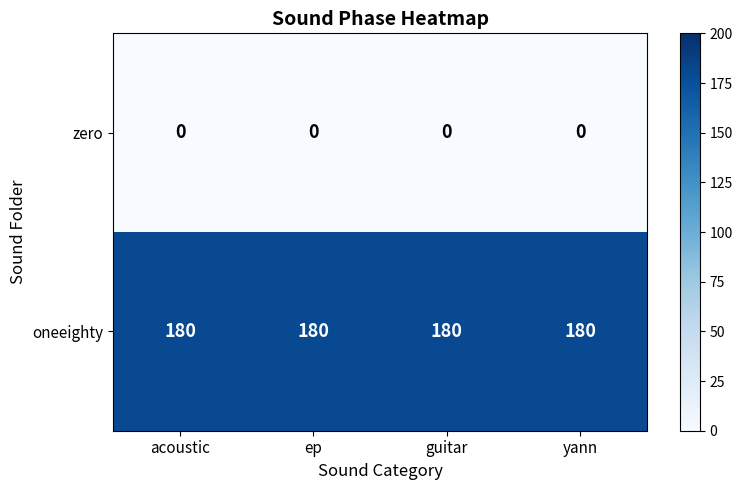

What is the total value across all series at ep?

180